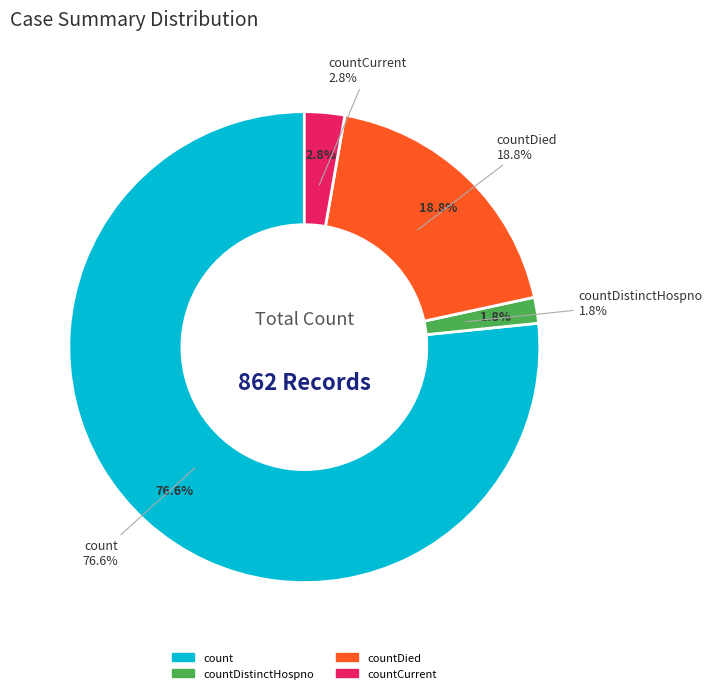

The countDied slice represents 27% of the pie. True or false?

False